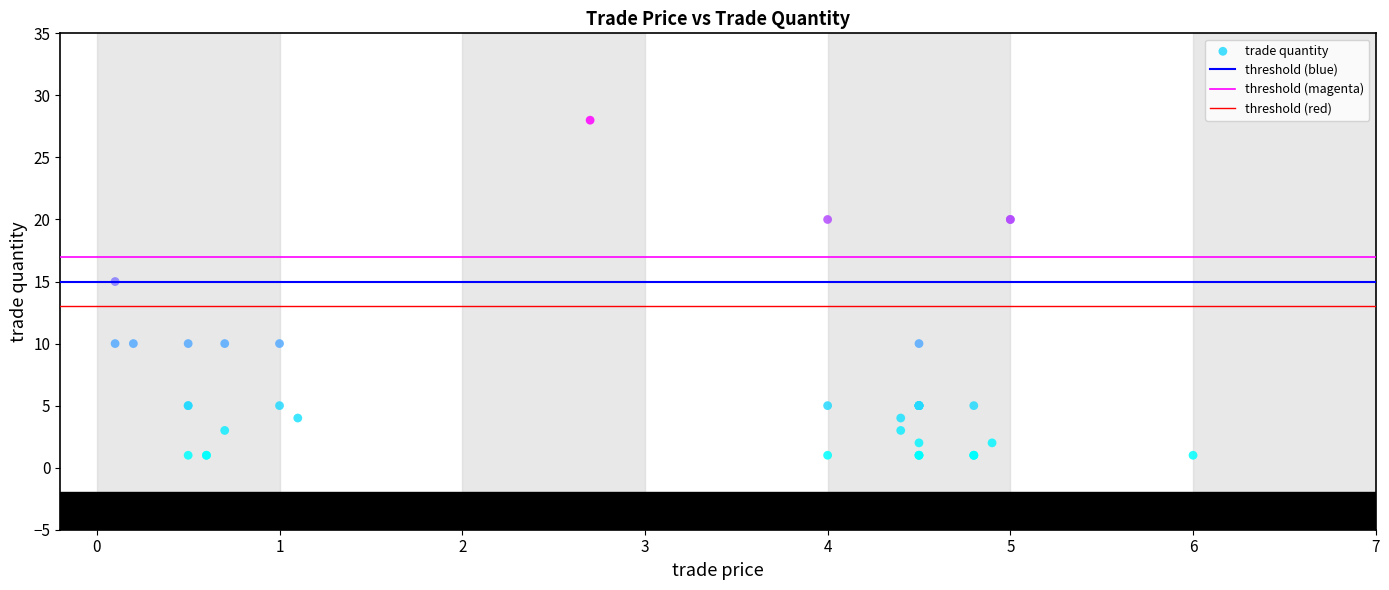

What Y value in the scatter plot is closest to 14?

15